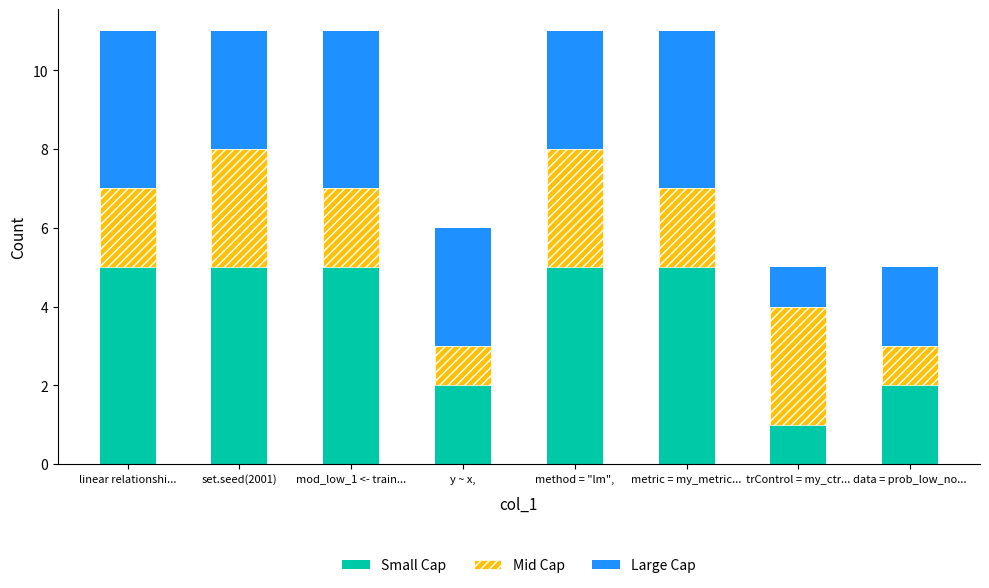

How many bars are there in total?

8